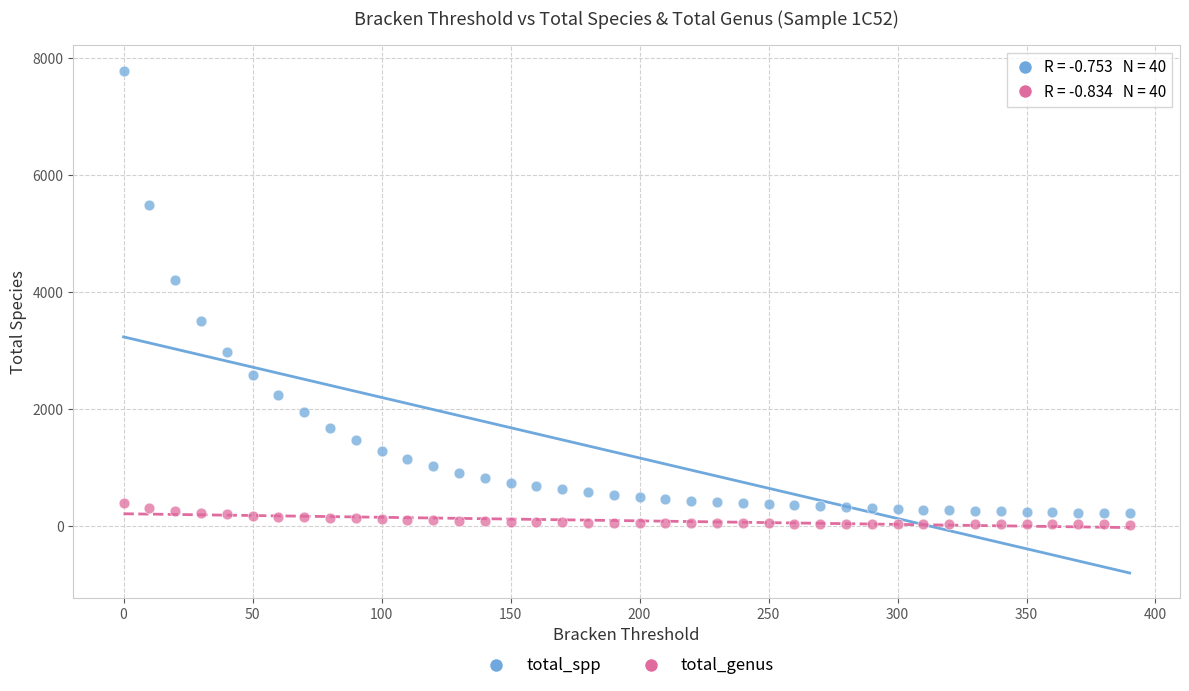

Which series reaches the maximum Y coordinate?

total_spp